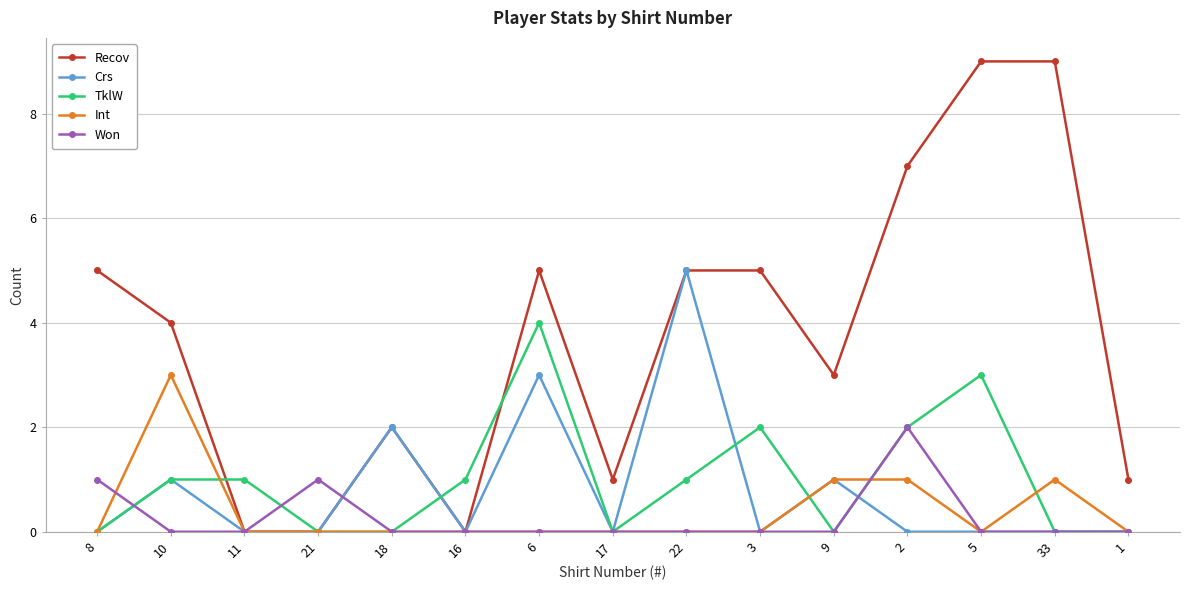

True or false: Won has more than 1 points higher than both neighbors.

True